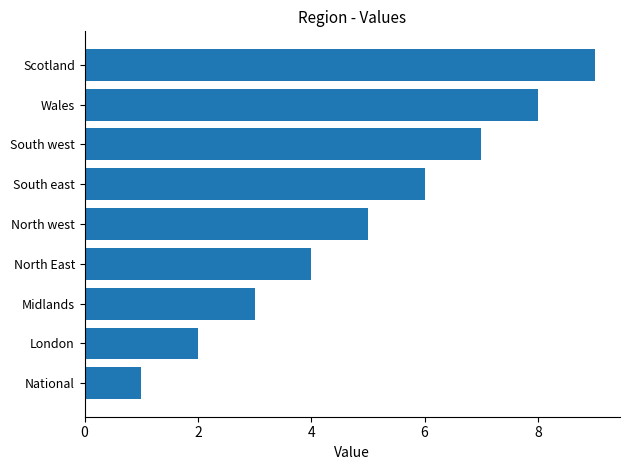

What is the maximum value shown in the chart?

9